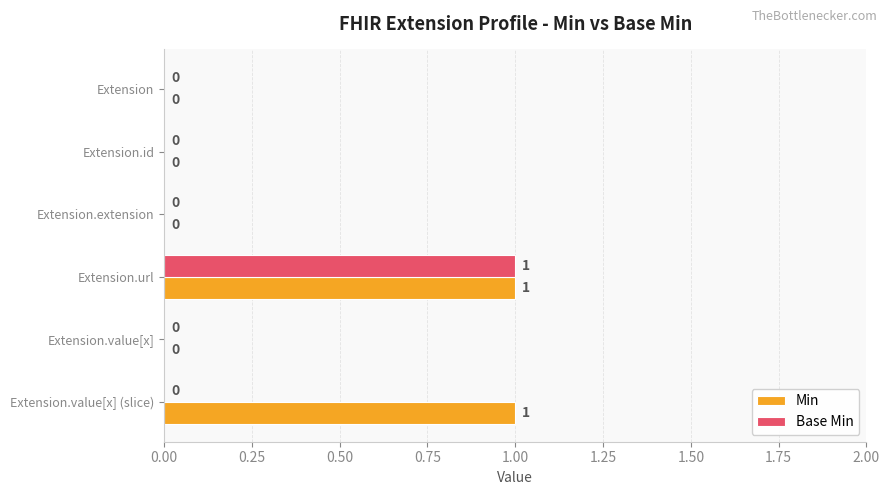

What are all the series names shown in the legend?

Min, Base Min